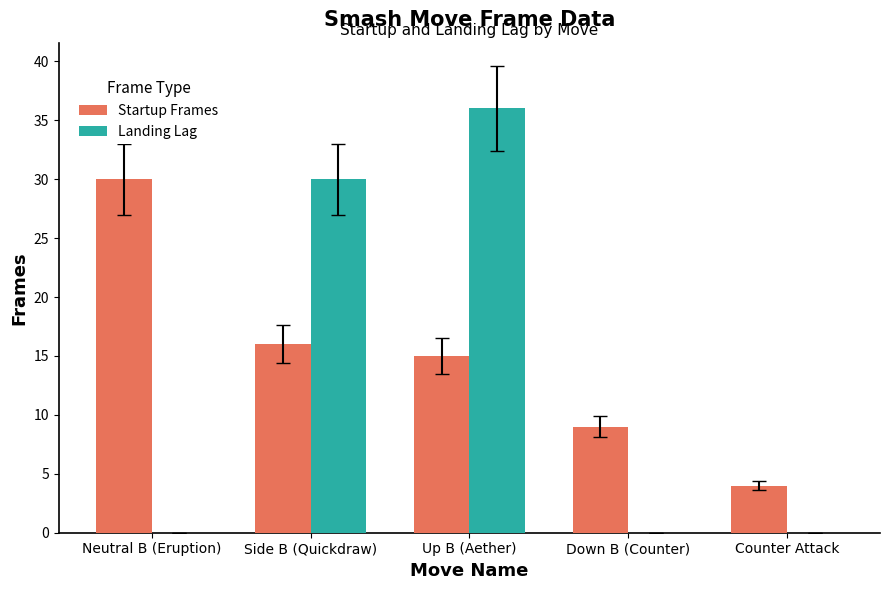

True or false: Landing Lag has a value of 16 at Counter Attack.

False